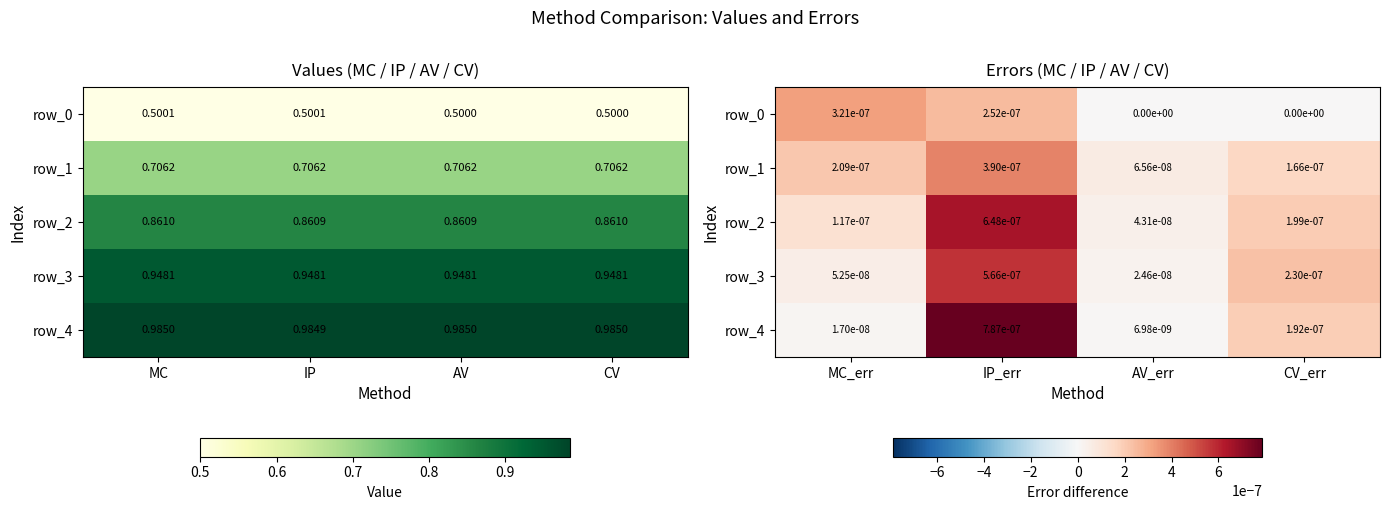

At which category is the sum across all series the highest?

IP_err